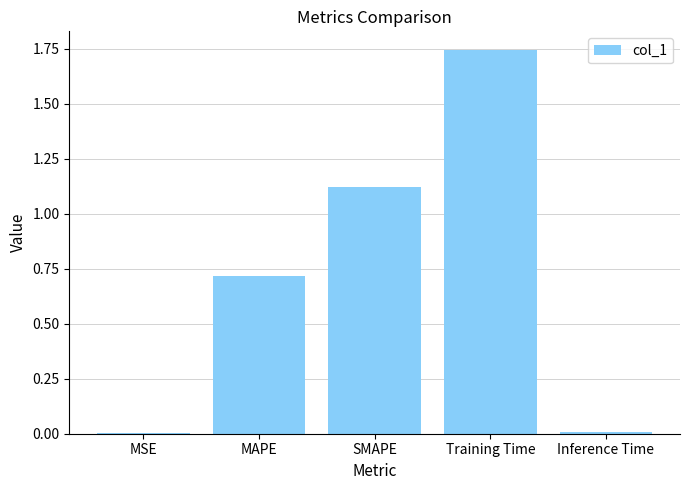

The value at MSE is 0.0. True or false?

True